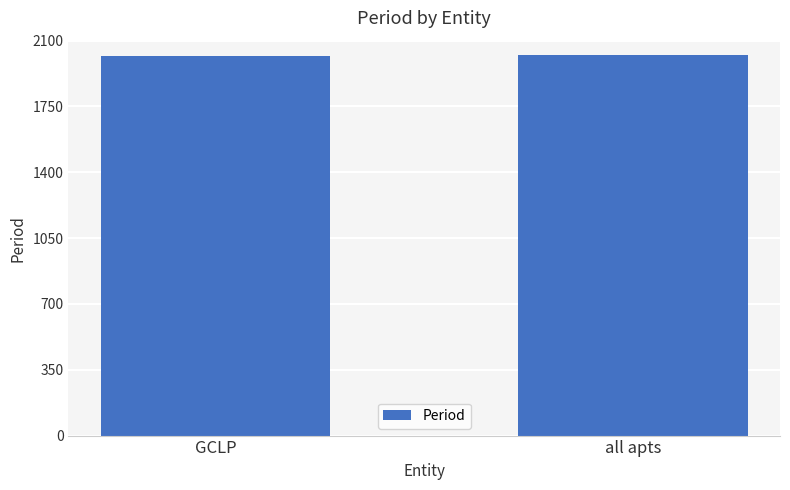

What is the greatest value displayed?

2024